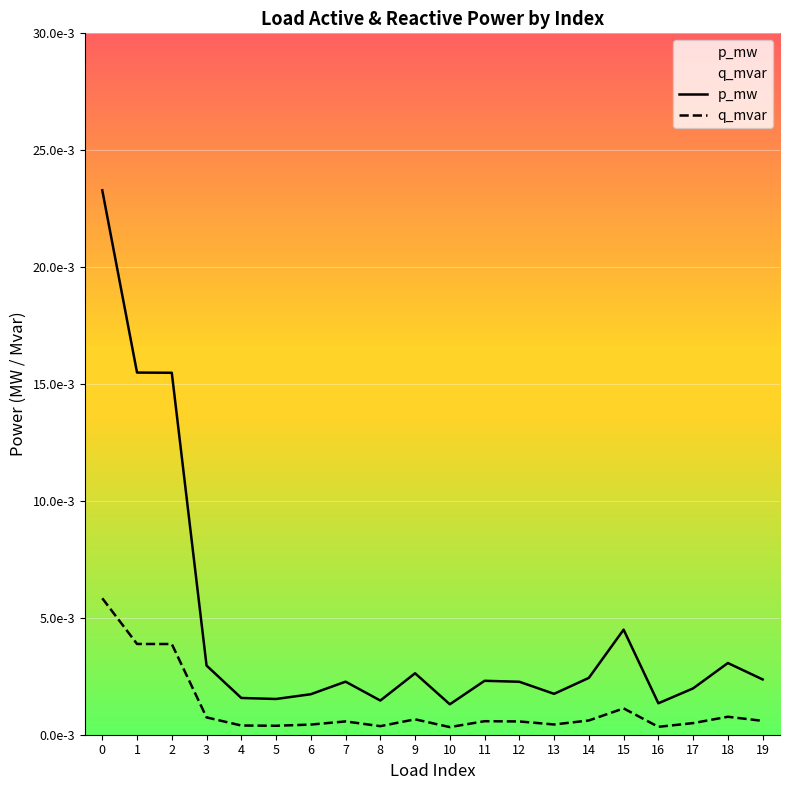

At which label does q_mvar reach its minimum?

10